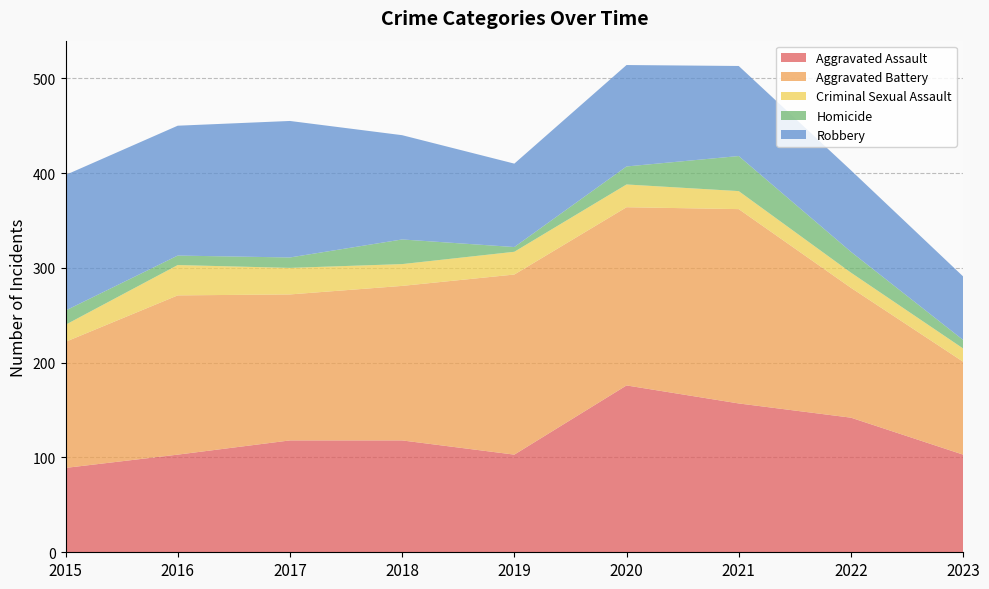

Reading right to left, extract all data points from this chart.

Aggravated Assault: 103	142	157	176	103	118	118	103	89
Aggravated Battery: 98	137	205	188	190	163	154	168	133
Criminal Sexual Assault: 14	16	19	24	24	23	28	32	18
Homicide: 9	22	37	19	5	26	11	10	15
Robbery: 67	86	95	107	88	110	144	137	143